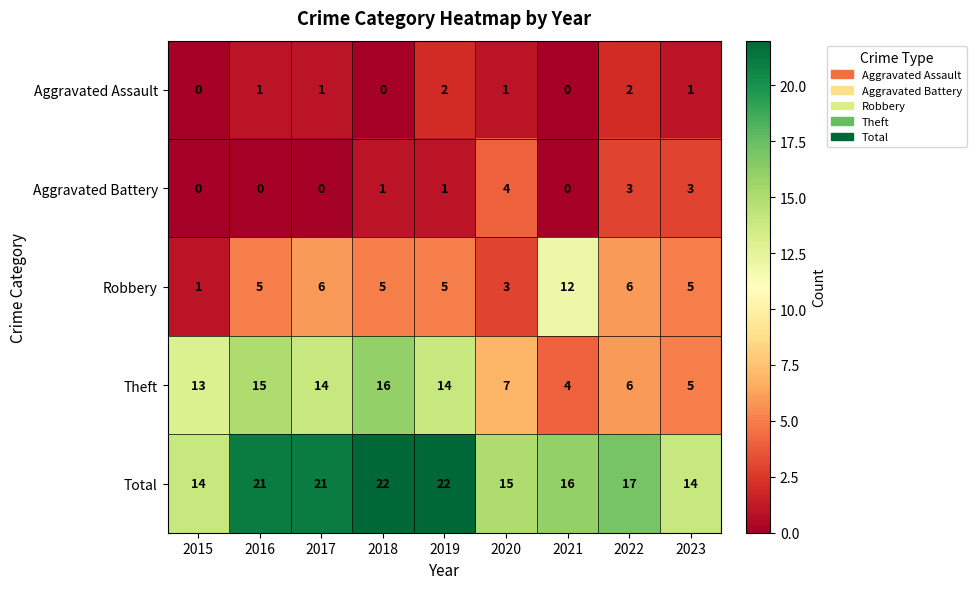

The Aggravated Battery series shows 3 at 2023. True or false?

True